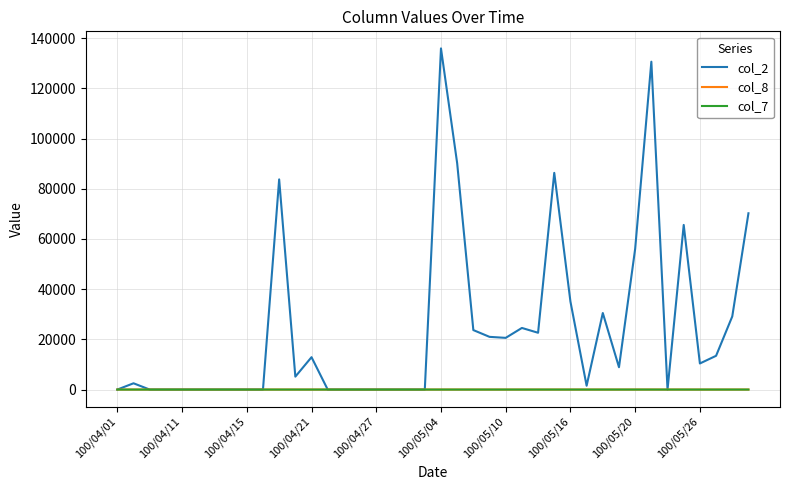

What is the difference between the second highest and second lowest values in the col_2 series?

130650.0